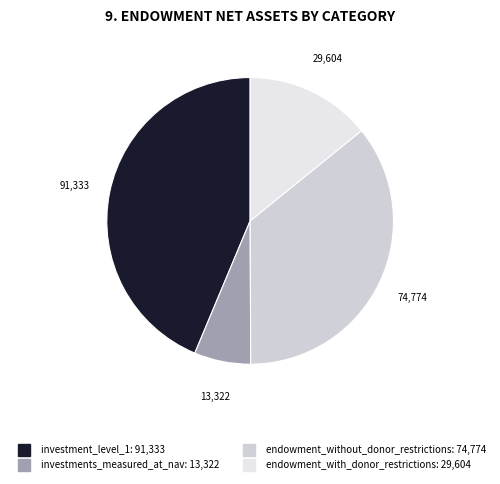

What is the change in value from endowment_without_donor_restrictions to endowment_with_donor_restrictions?

-45170